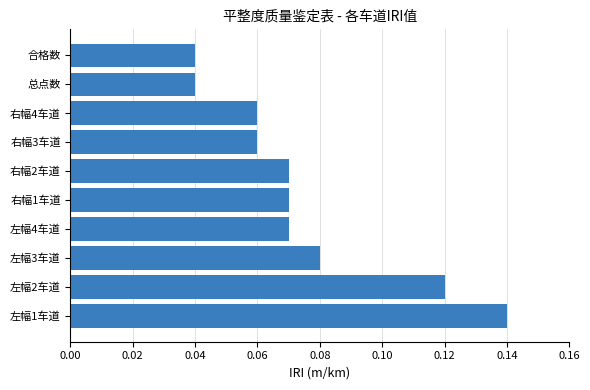

Which label corresponds to the largest value in the chart?

左幅1车道